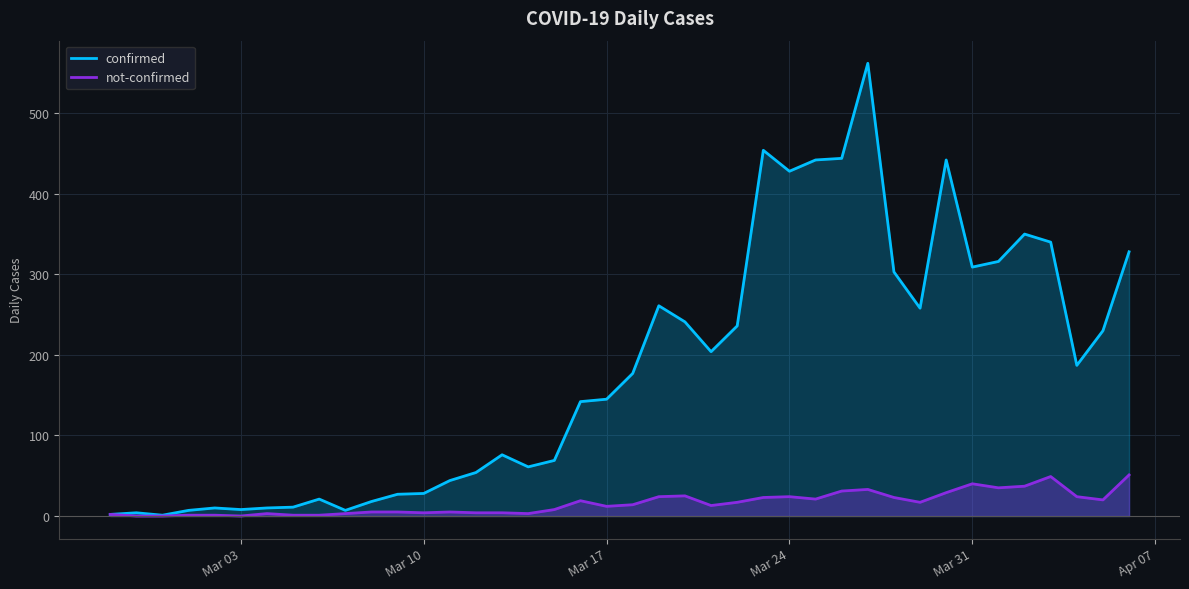

True or false: not-confirmed has more than 2 interior local peaks.

True